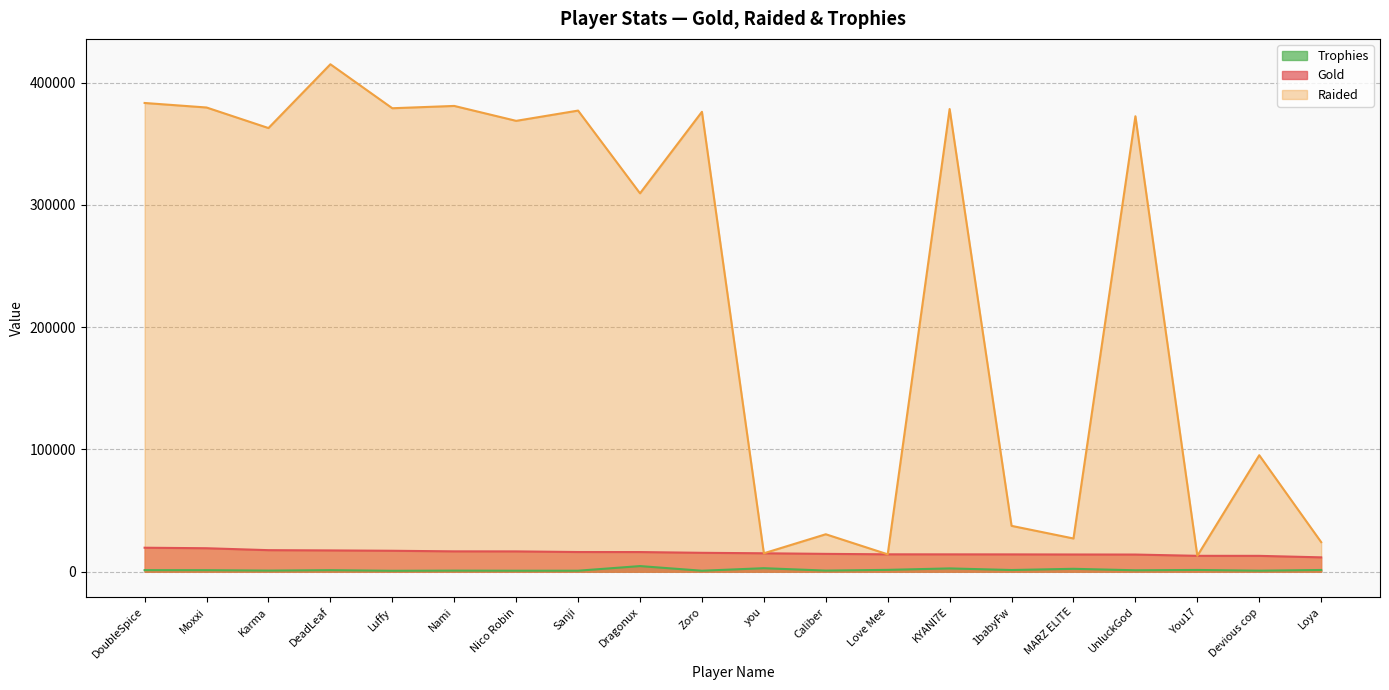

Is the value of Raided at Karma greater than the value of Trophies at Sanji?

Yes